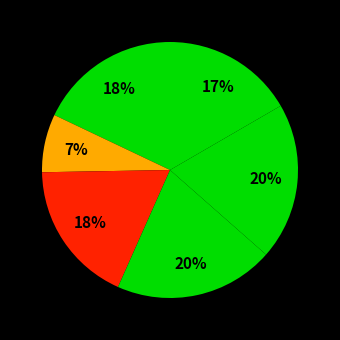

How many segments does this pie chart have?

6